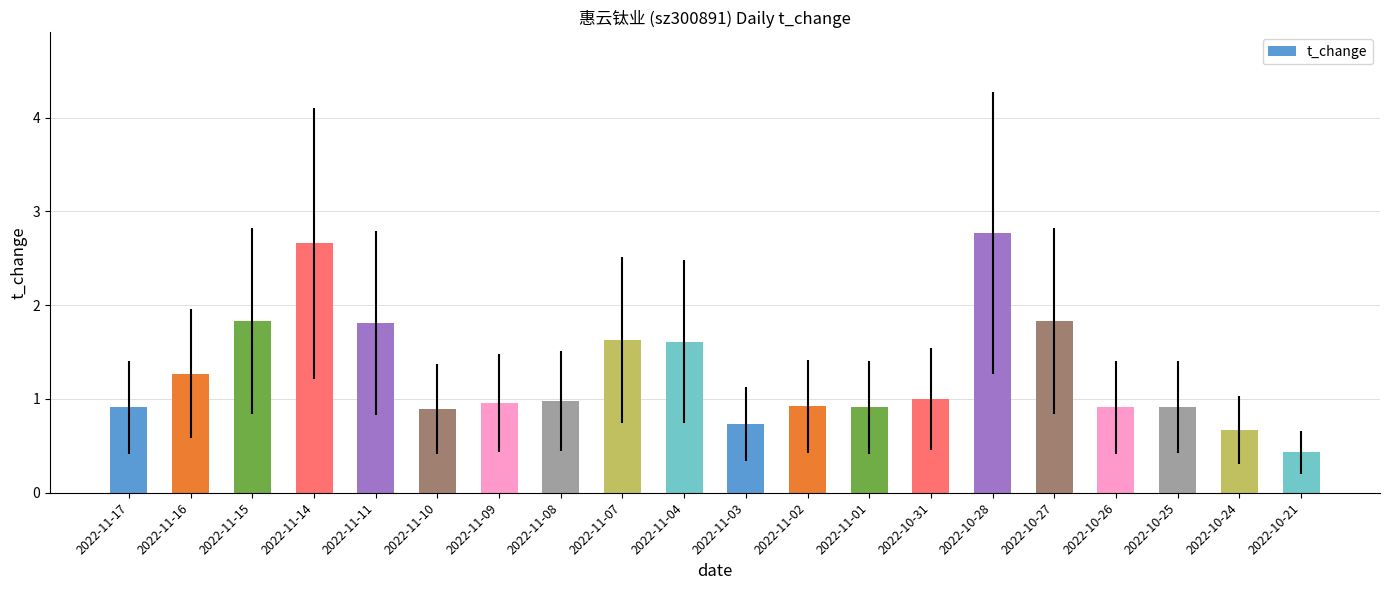

Which category has the highest value across all series?

2022-10-28